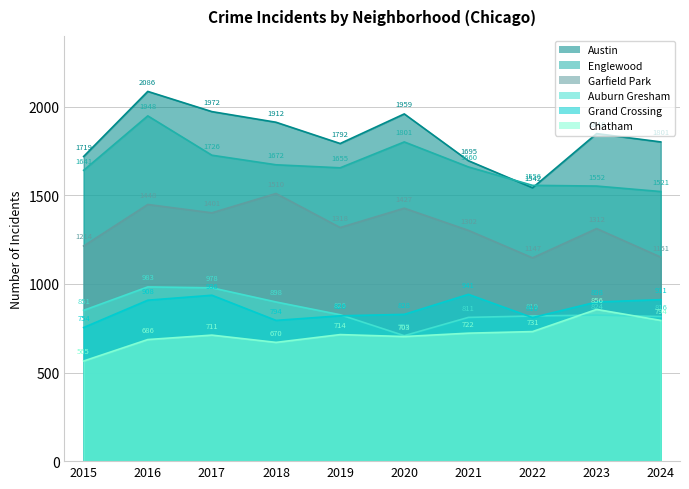

Which series has the largest range (max minus min)?

Austin